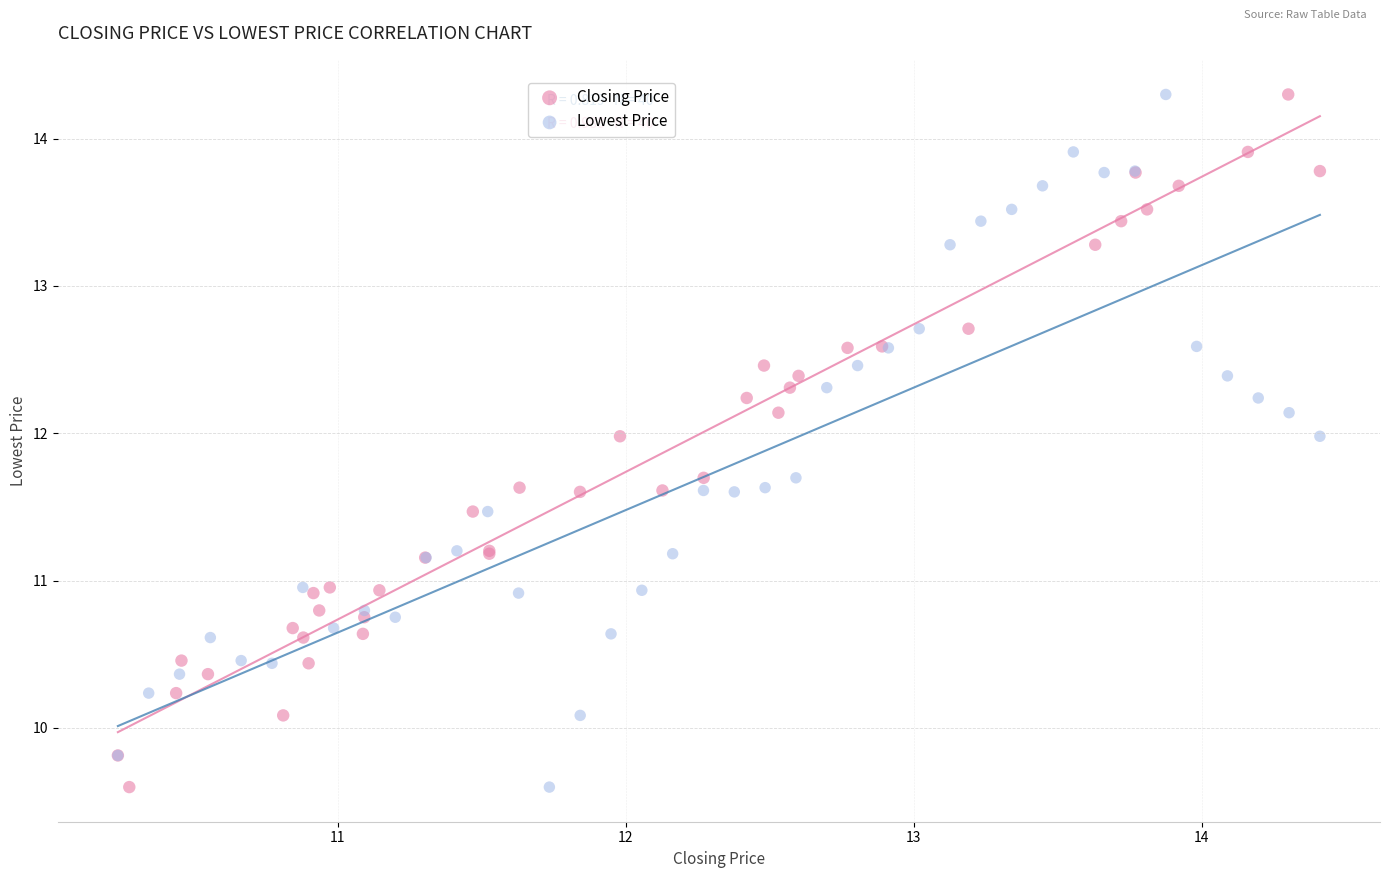

What are all the series names shown in the legend?

Closing Price, Lowest Price